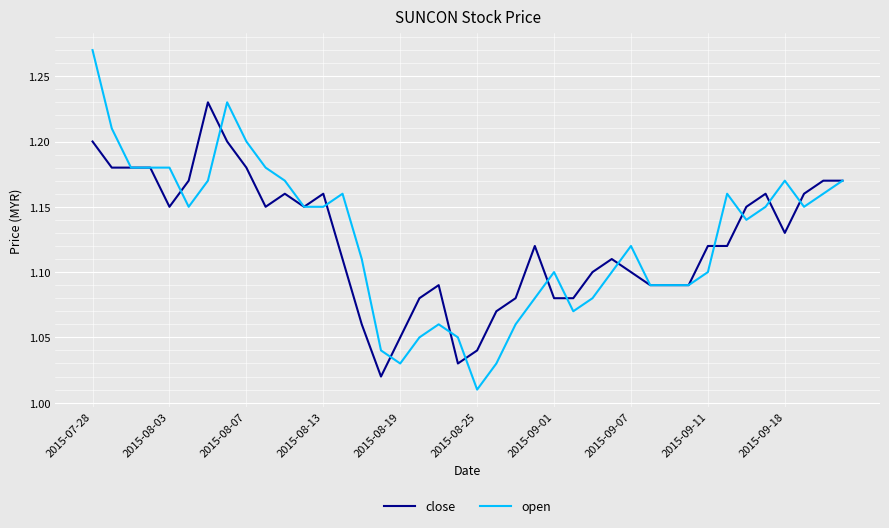

List the series in order of their peak value, highest first.

open, close